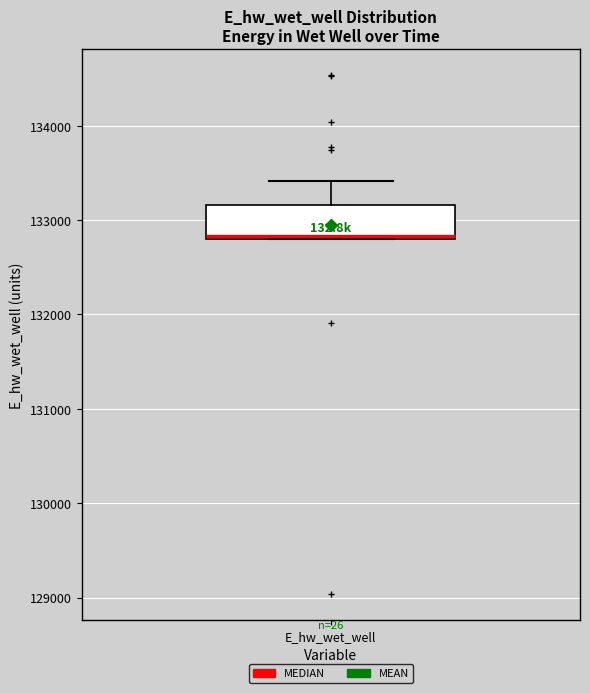

Transcribe this box plot: give where the median line is, the range the box spans, and where the two whiskers end, as read against the y-axis. The values are not printed on the chart, so give them approximately, as read against the axis.

median 132800, box 132800 to 133200, whiskers 132800 to 133400